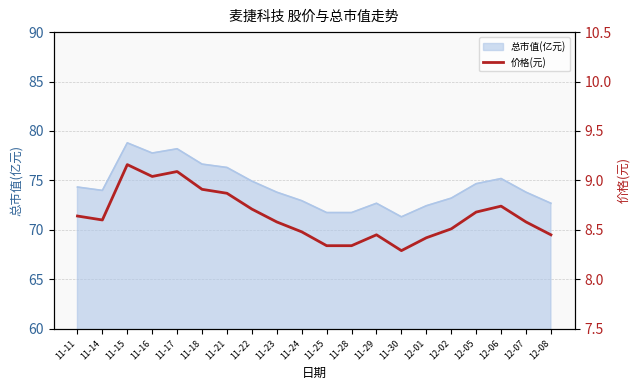

What is the label of the 8th point from the right?

11-29